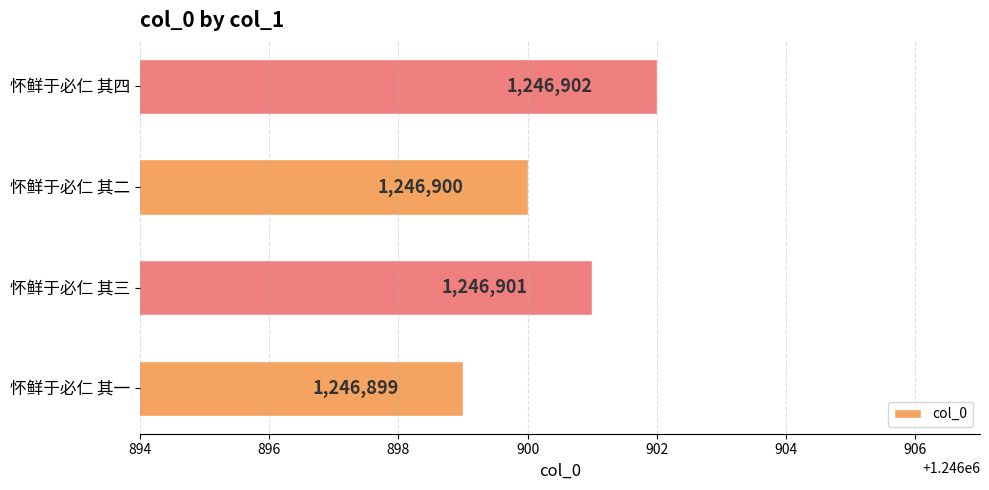

What is the difference between the maximum and minimum values?

3